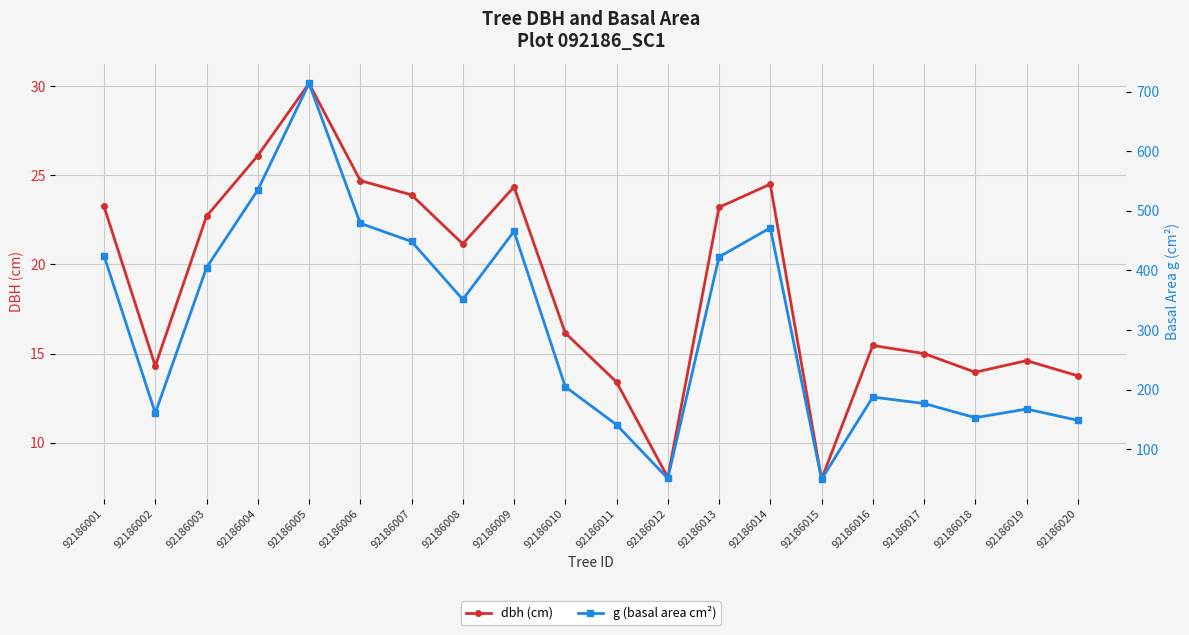

Rank the series at 92186007 from lowest to highest value.

dbh (cm), g (basal area cm²)